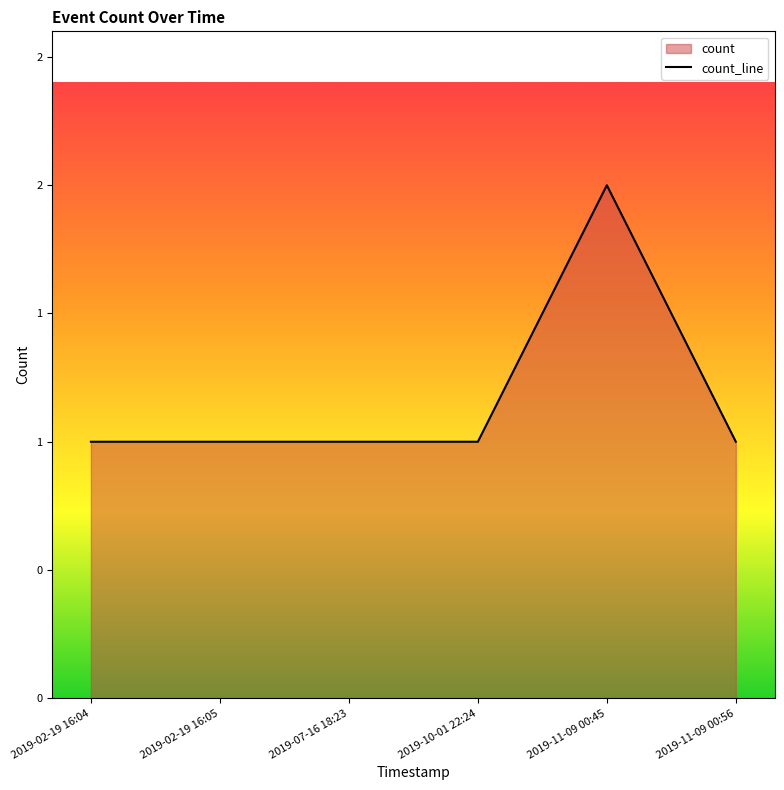

What value does the data have at 2019-07-16 18:23?

1